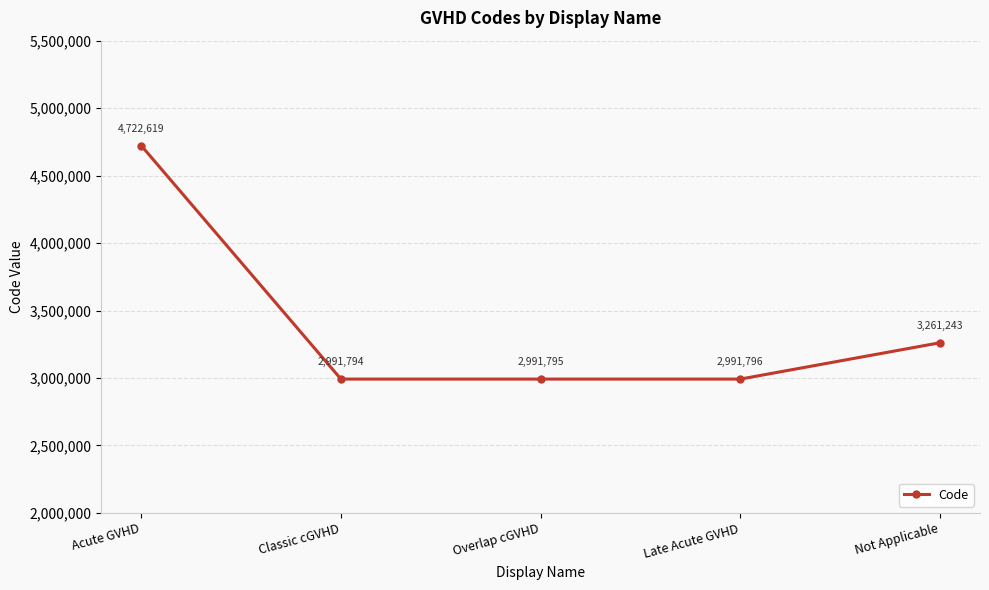

What is the sum of all values?

16959247